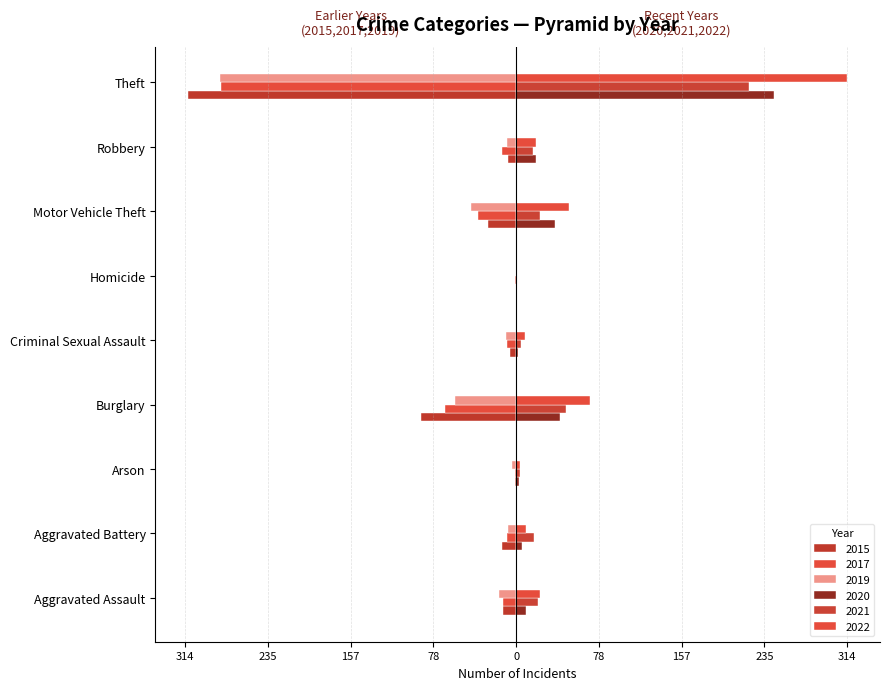

What is the smallest value displayed?

-311